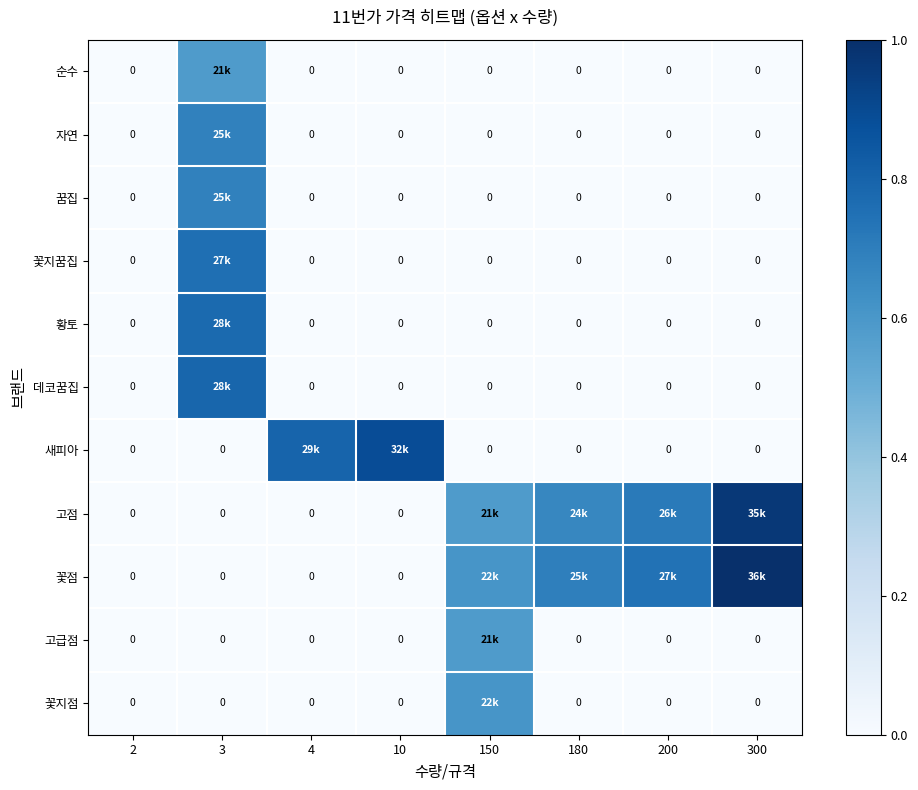

How many data points does each series have?

8